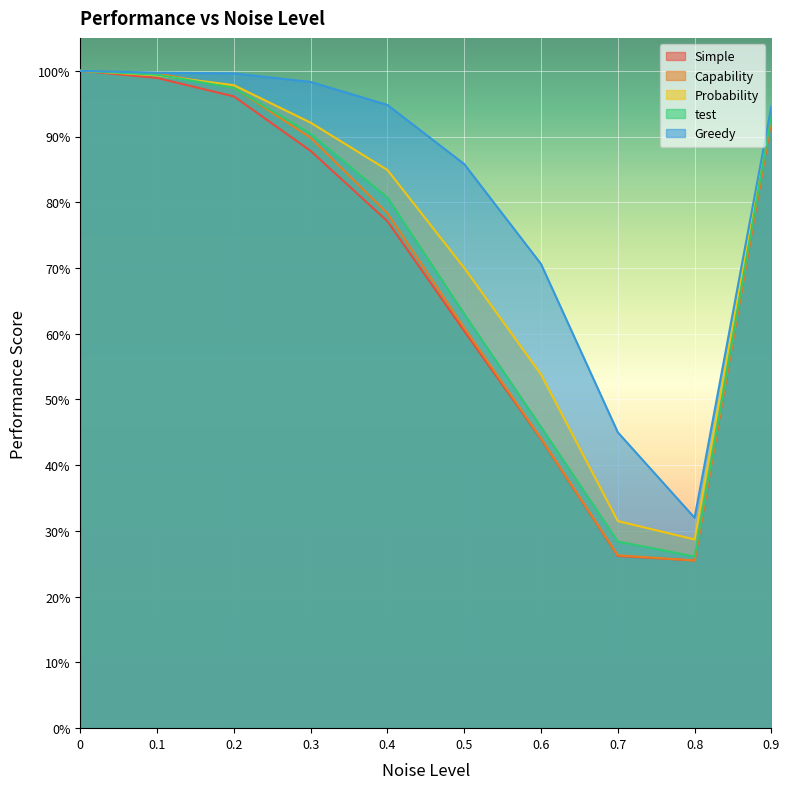

How many interior local valleys does the Capability series have?

1